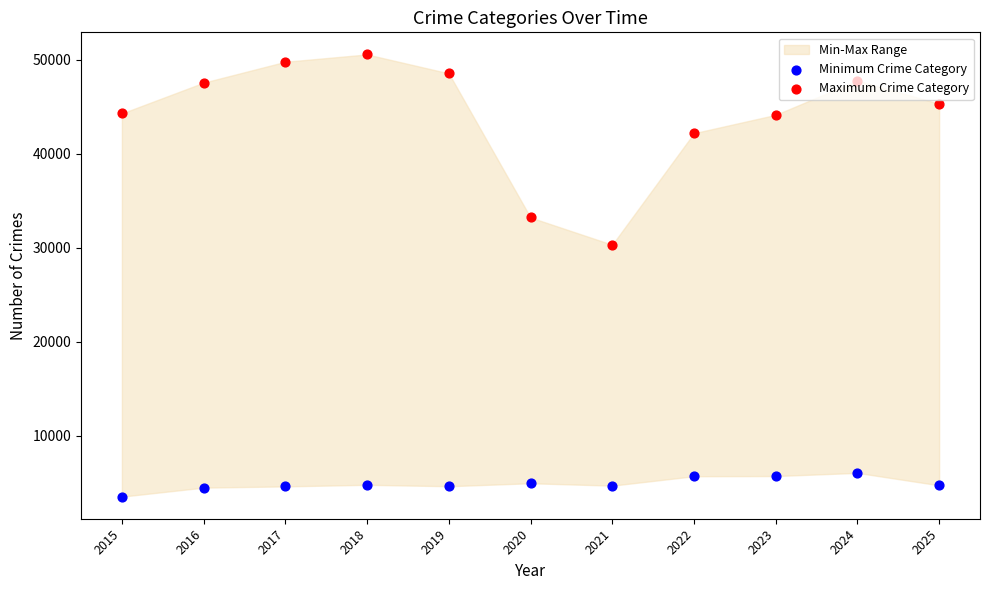

At which category is the sum across all series the highest?

2018